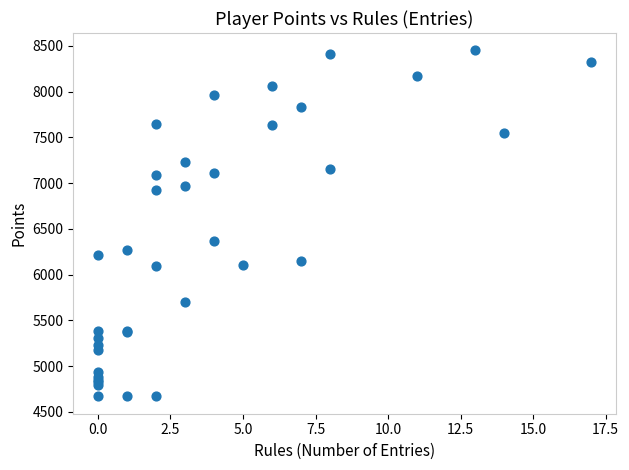

What Y value in the scatter plot is closest to 6560?

6370